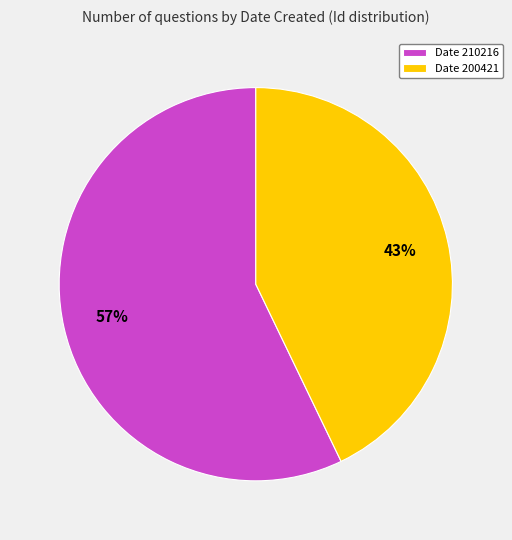

The Date 210216 slice represents 52% of the pie. True or false?

False